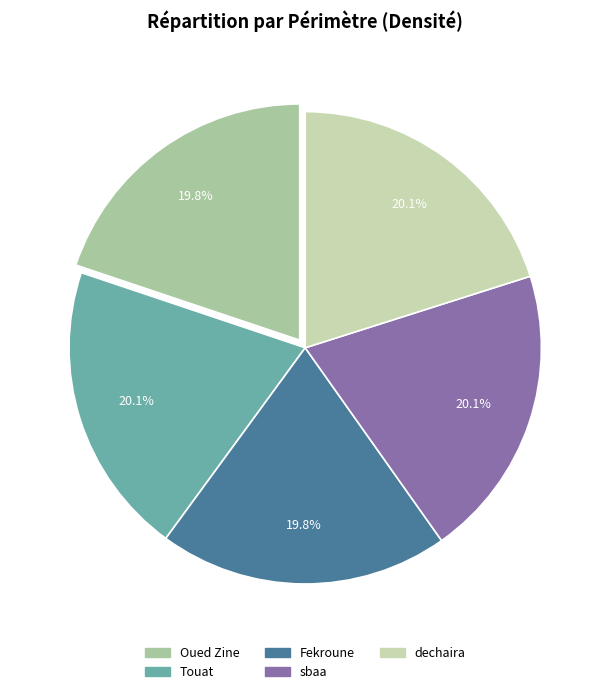

Is sbaa the majority of the pie?

No